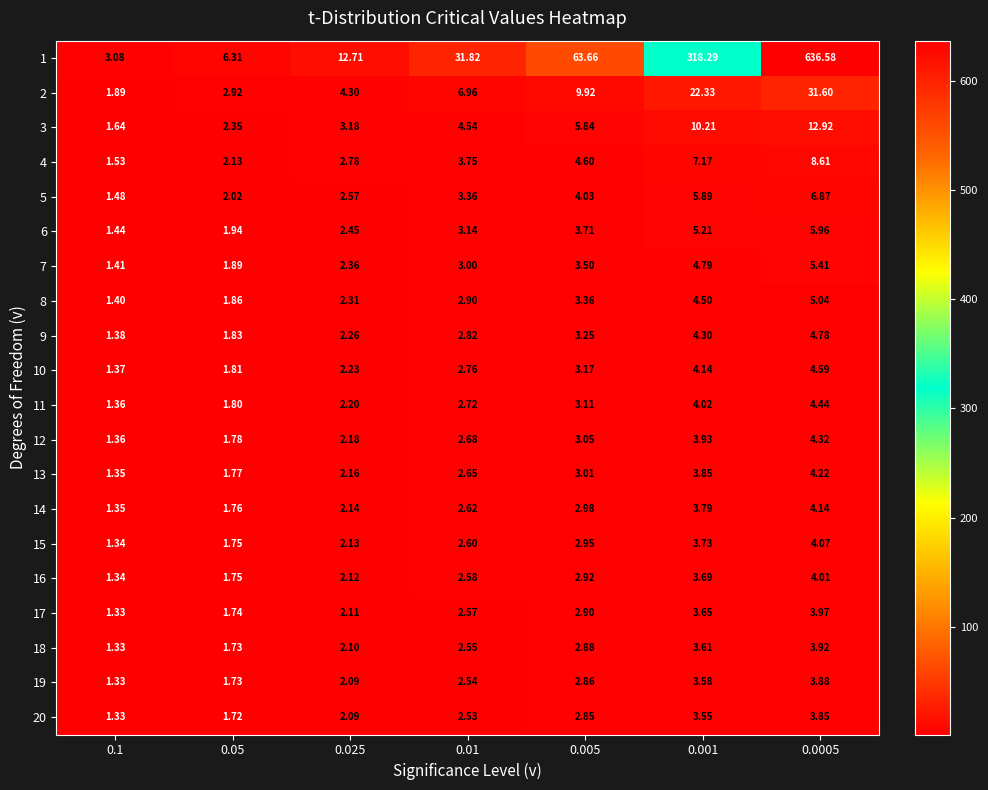

Is the value of 8 at 0.1 greater than the value of 7 at 0.1?

No